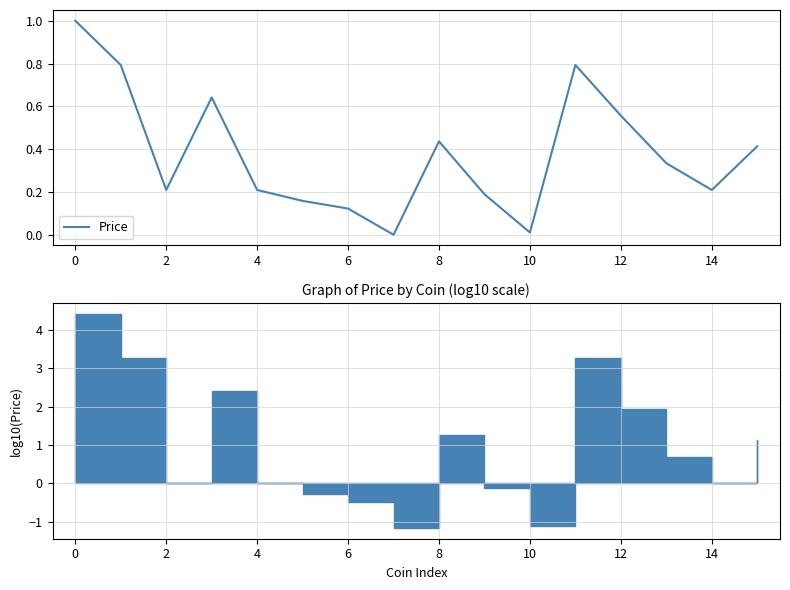

Rank the series by their maximum value, from lowest to highest.

Price, Price (log10)